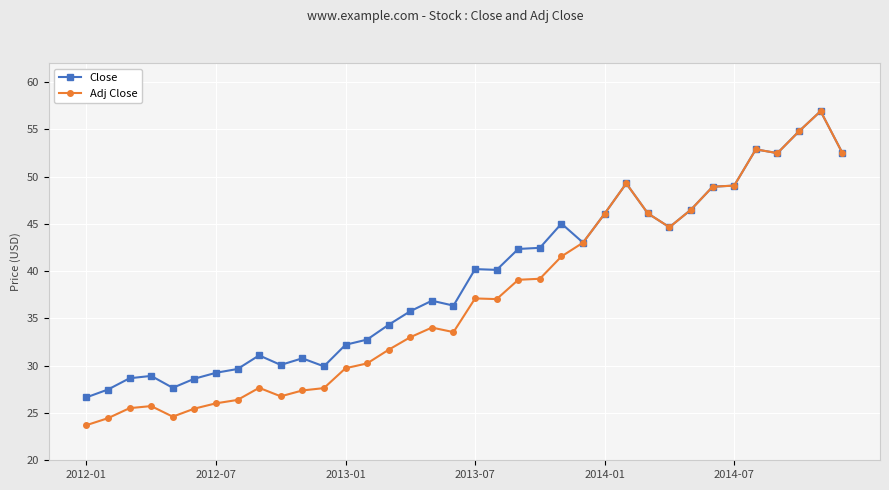

What is the maximum value shown in the chart?

56.9